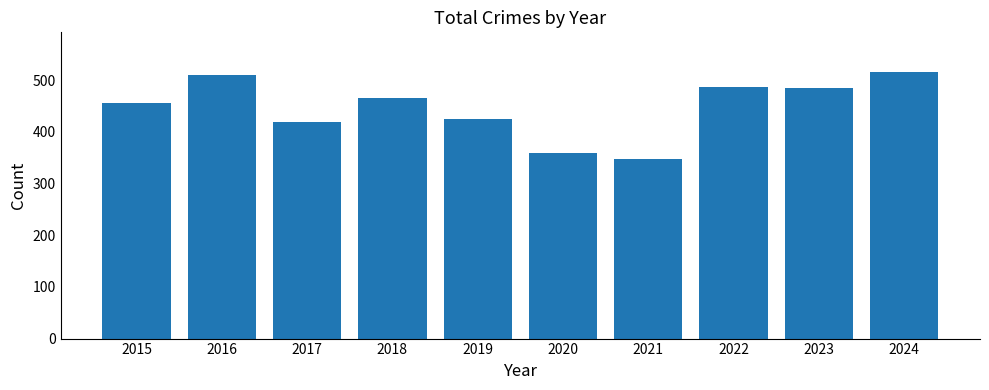

Is it true that the value at 2016 is 510?

True